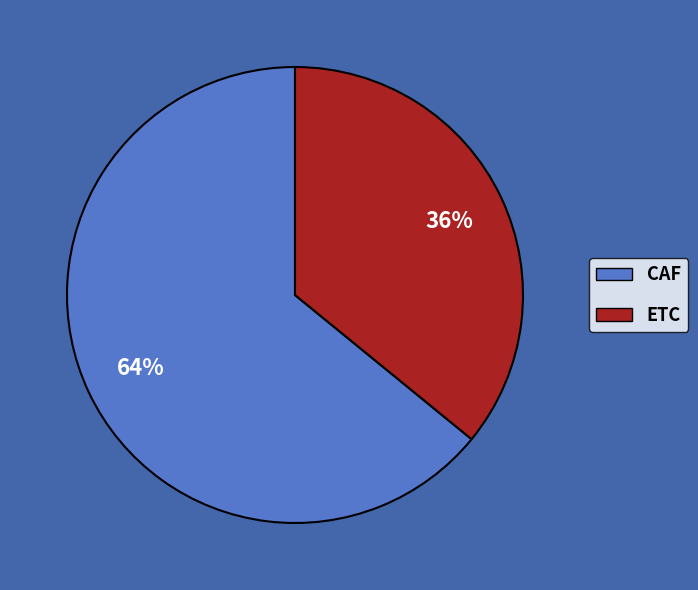

How many slices are in this pie chart?

2